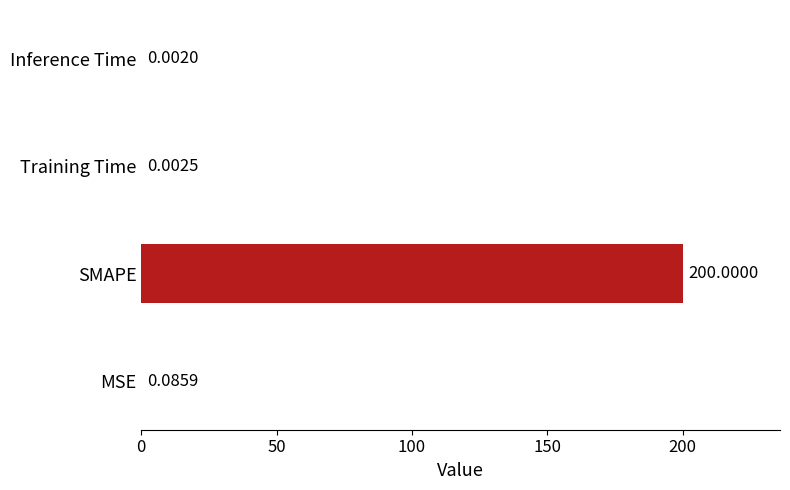

At which label is the value closest to 100?

MSE